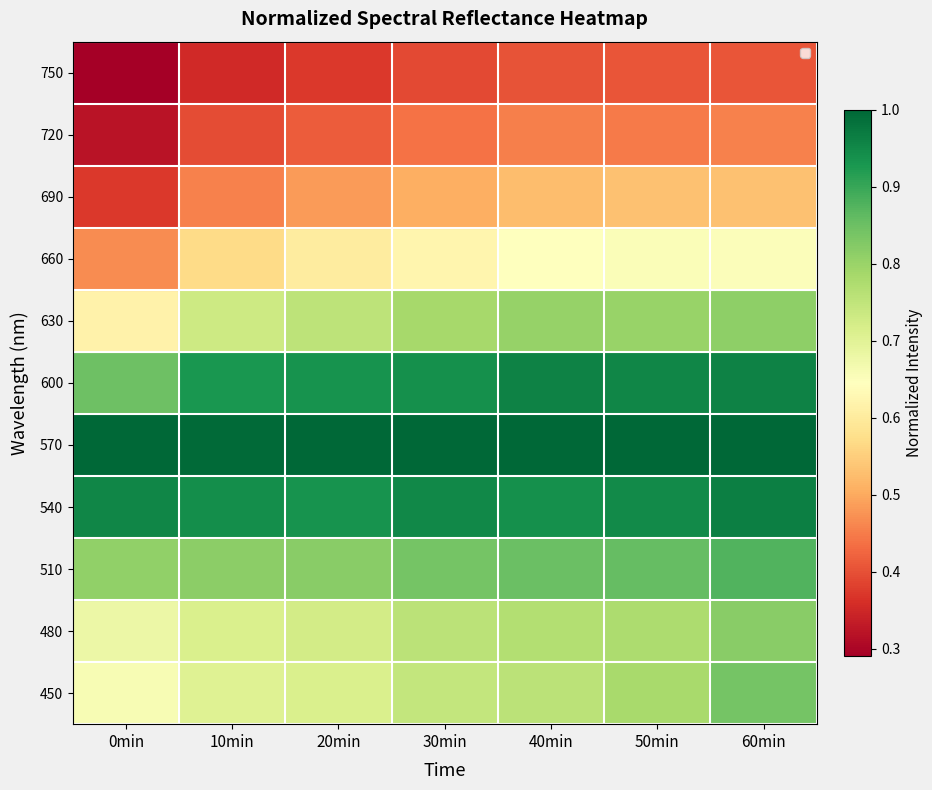

Where is 600 nearest to the value 0?

0min